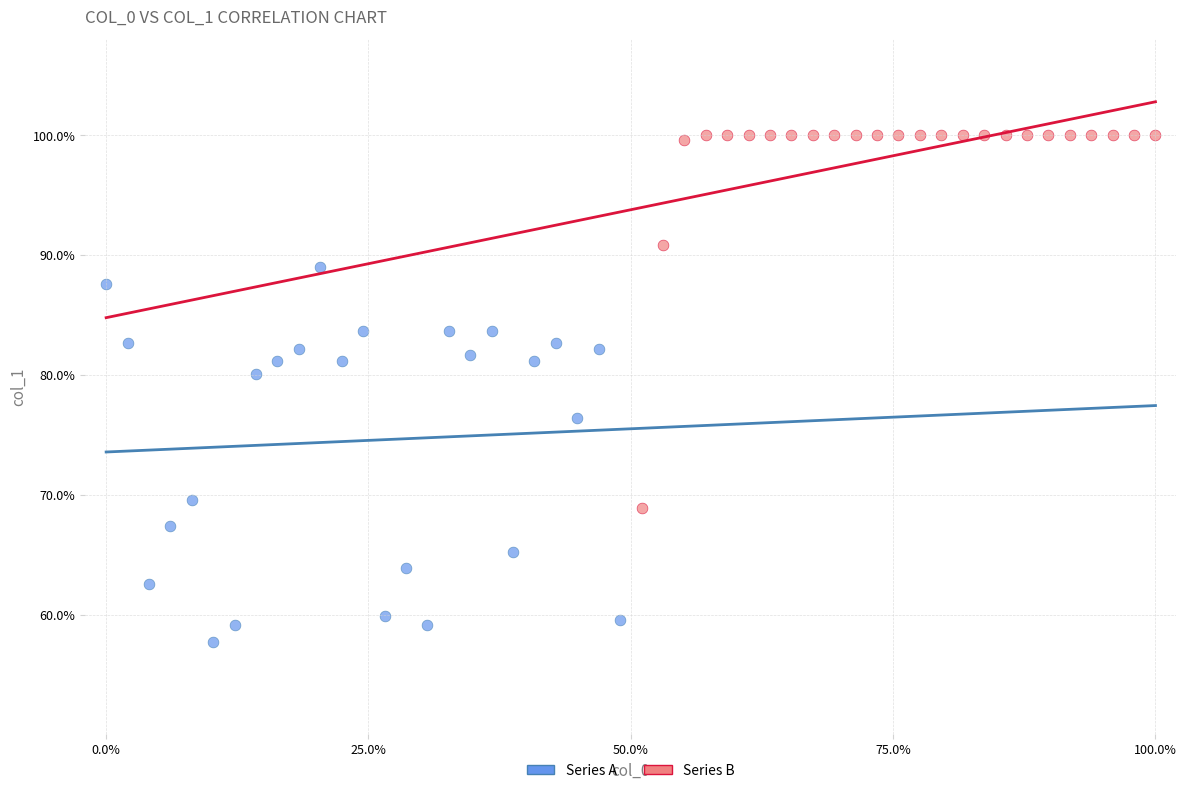

Which series contains the lowest Y value?

Series A